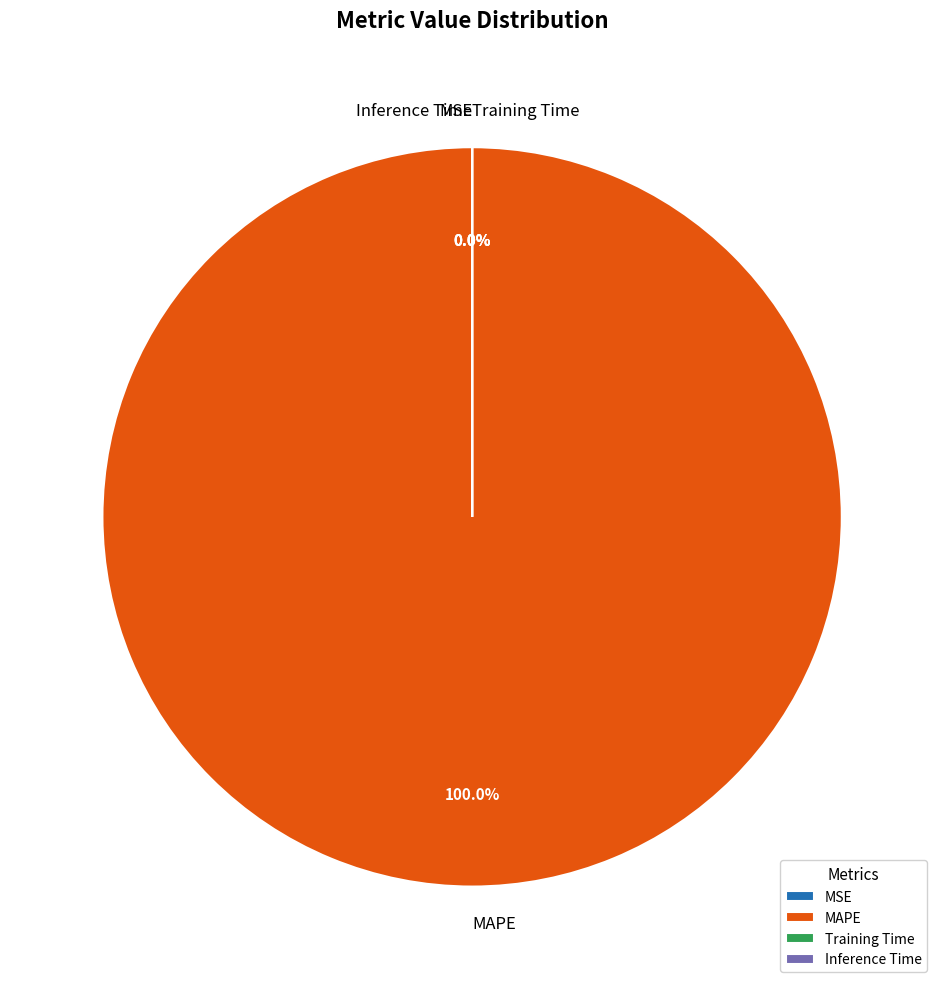

Which slice is the largest?

MAPE